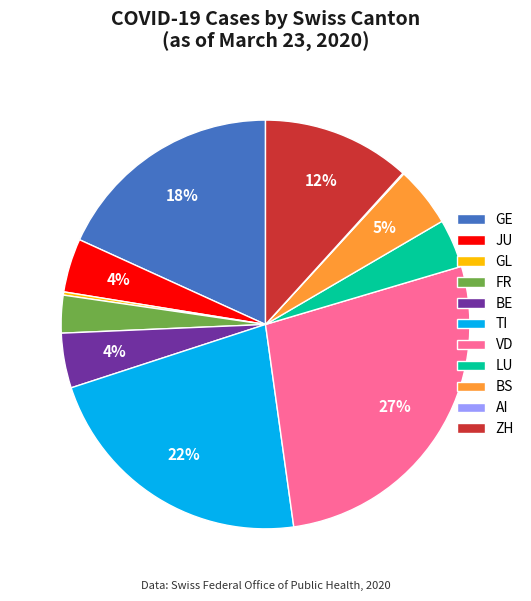

Between BE and VD, which is larger?

VD